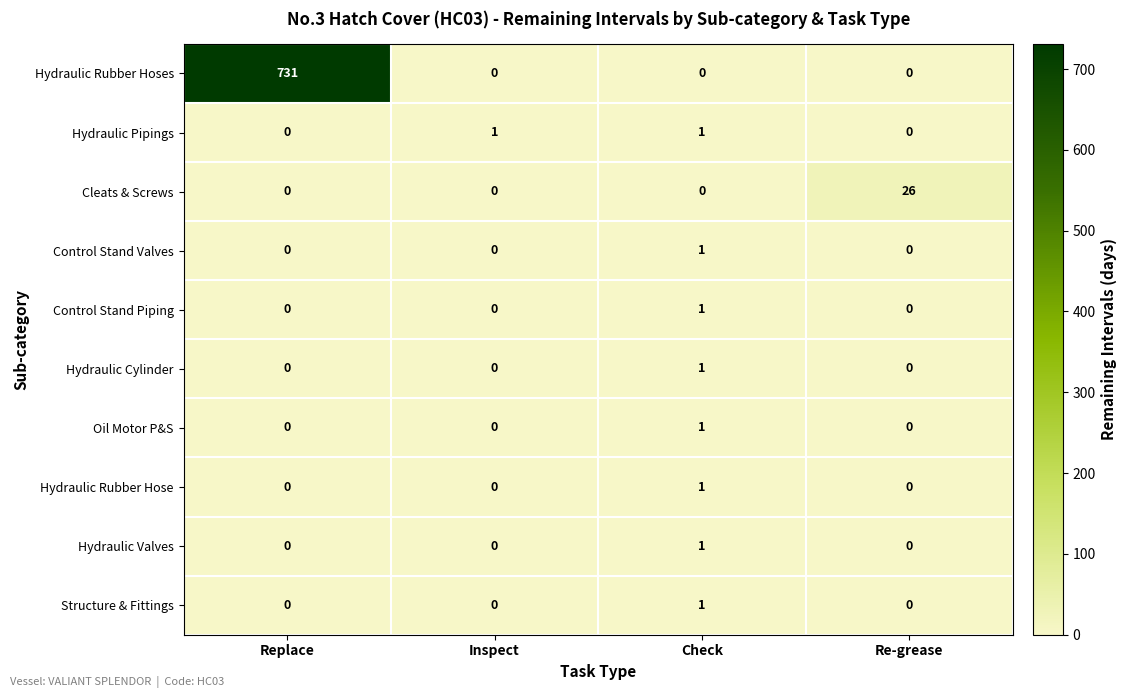

Which series has the largest range (max minus min)?

Hydraulic Rubber Hoses